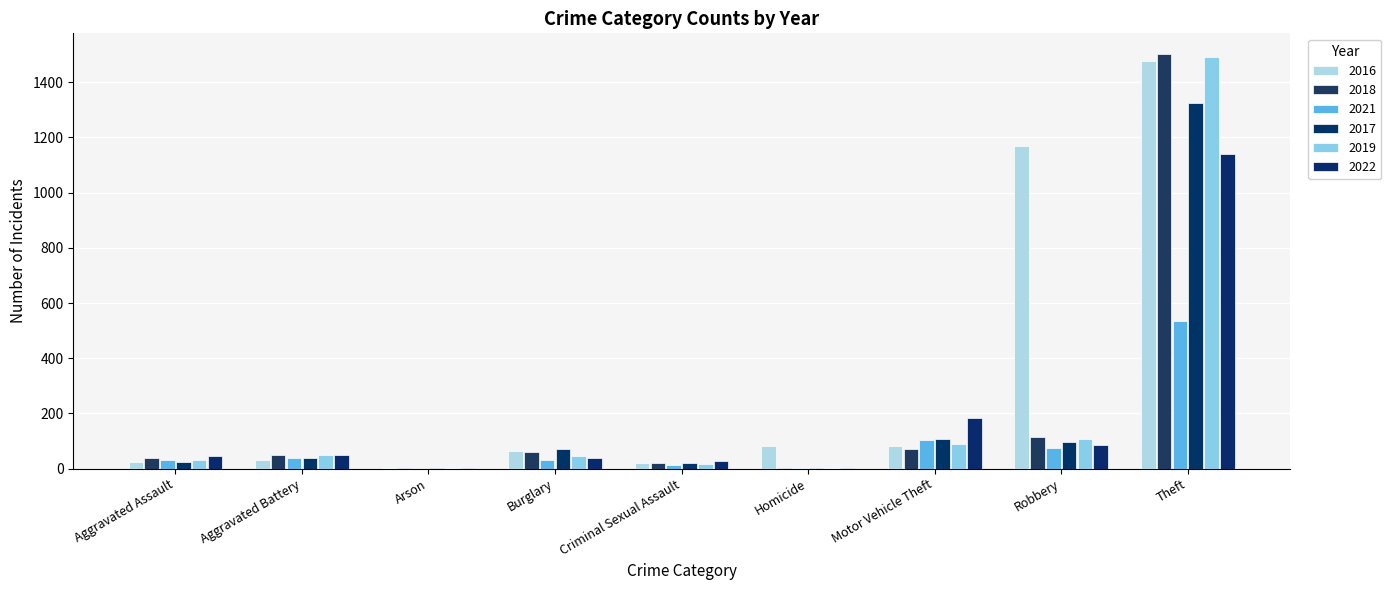

At which category is the sum across all series the highest?

Theft